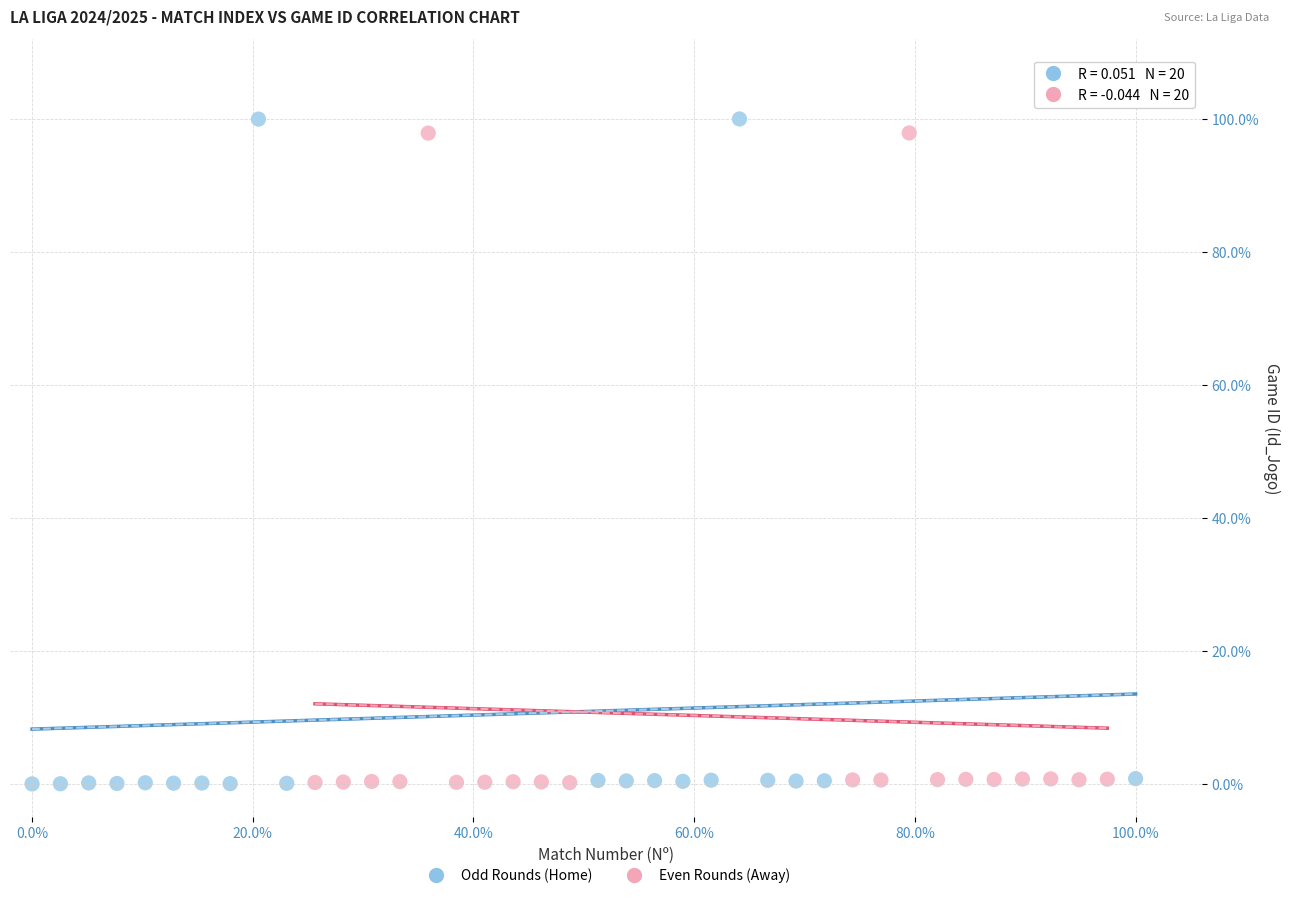

Which series has the widest spread of Y values?

Odd Rounds (Home)